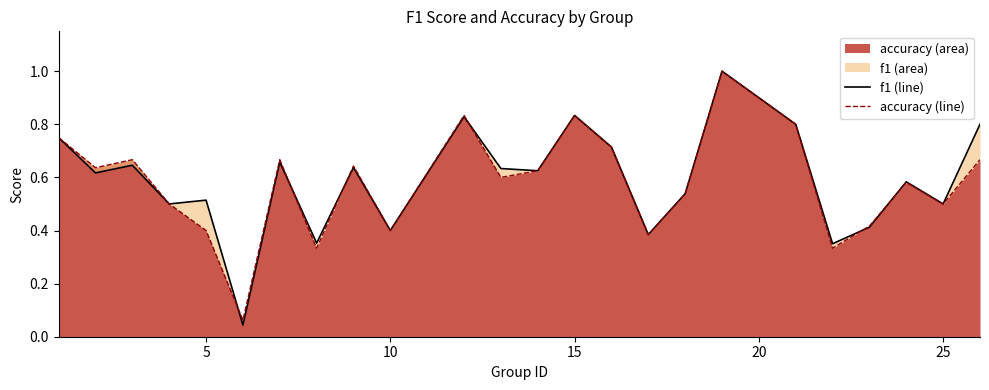

List the series in order of their overall mean, highest first.

f1 line, accuracy line